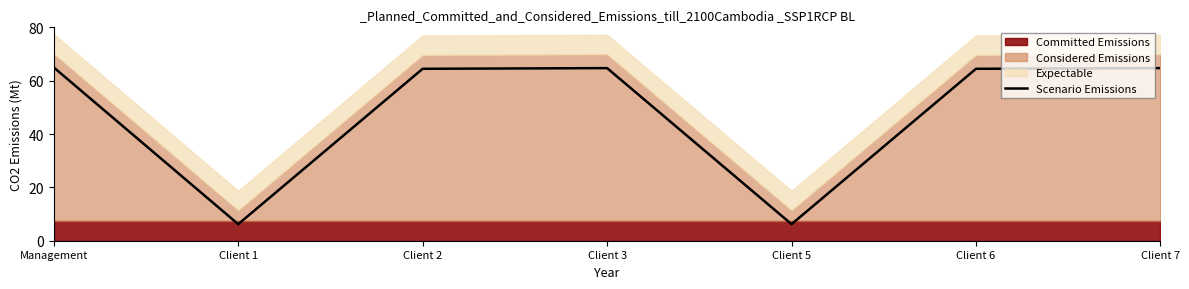

What is the minimum value shown in the chart?

6.2